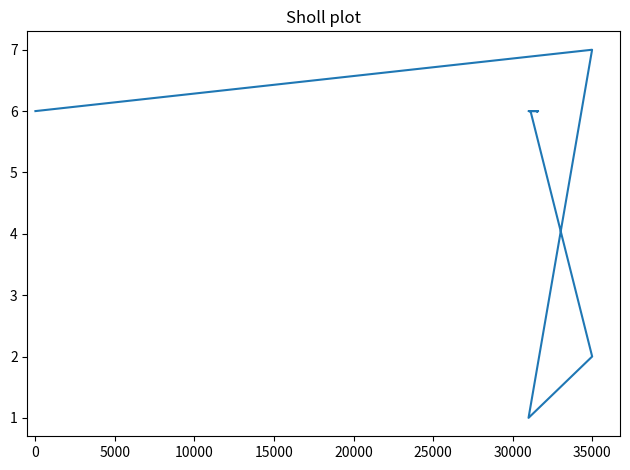

What is the ratio of the value at 27 to the value at 17?

1.0